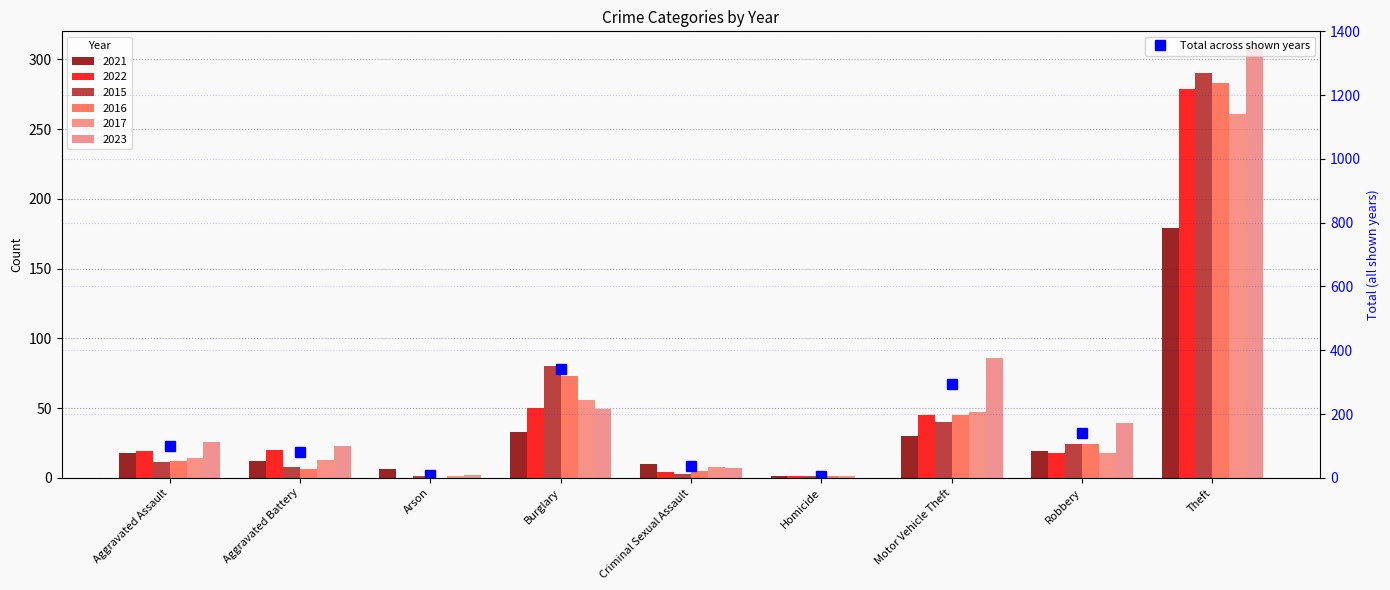

Is it true that the value at Burglary is 341?

True